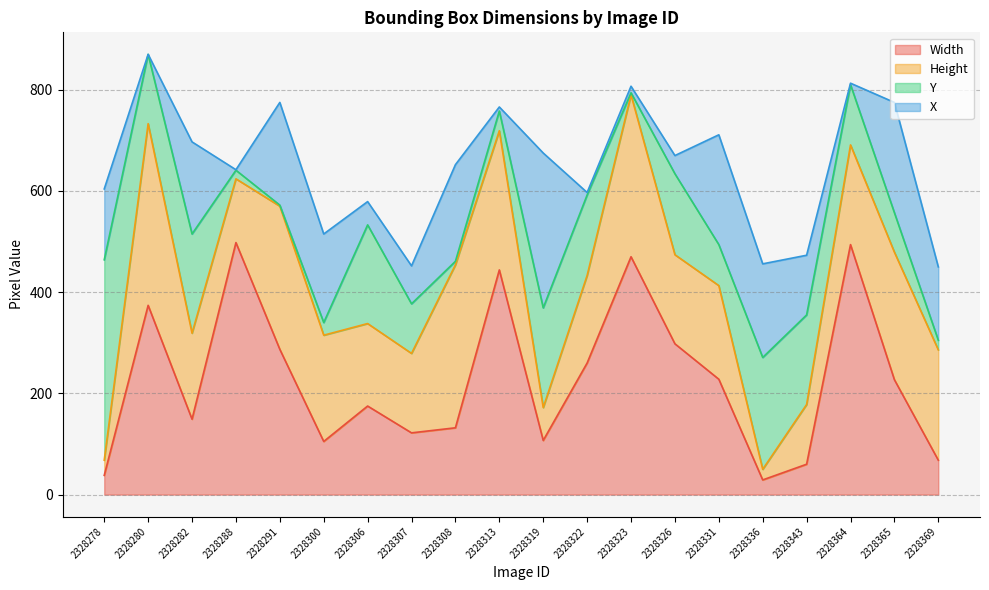

Where is the first local minimum for Width?

2328282